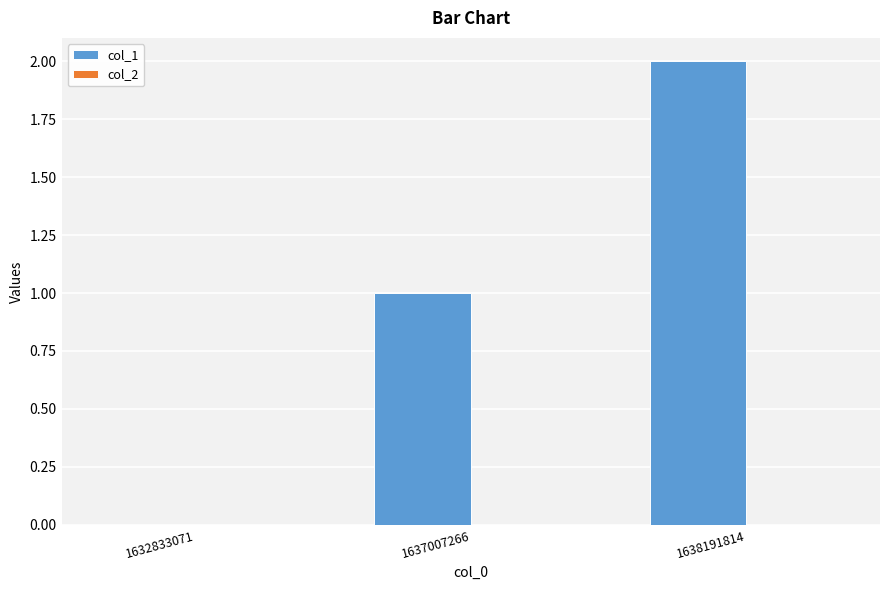

Count the number of data series in this chart.

1